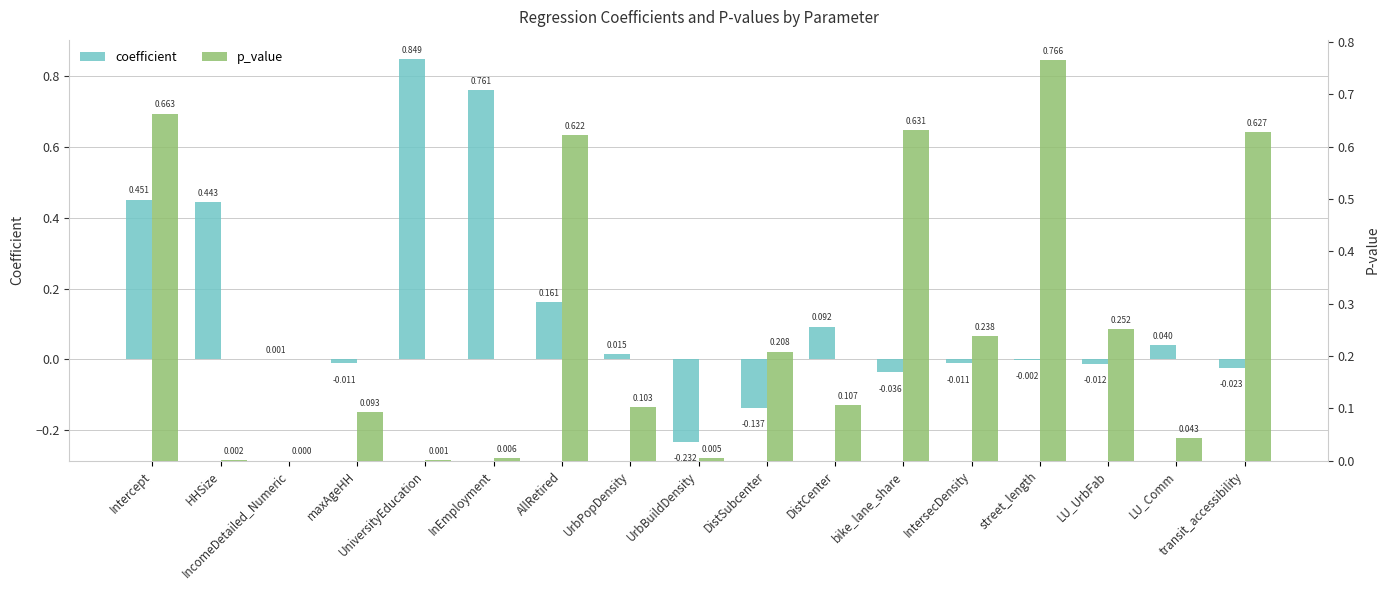

What is the label of the 16th bar from the left?

LU_Comm